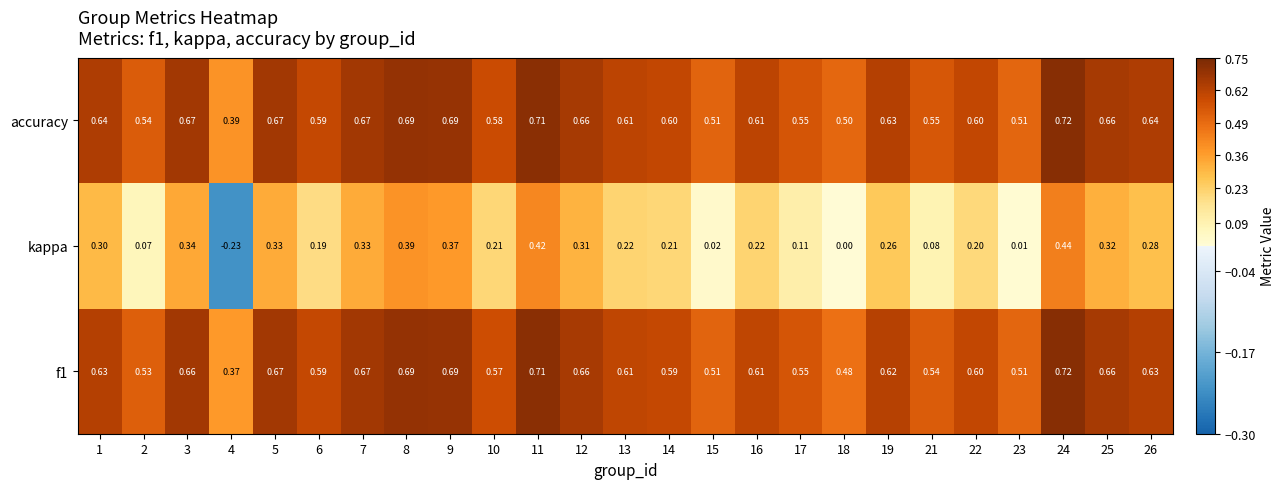

Which series has the largest range (max minus min)?

kappa